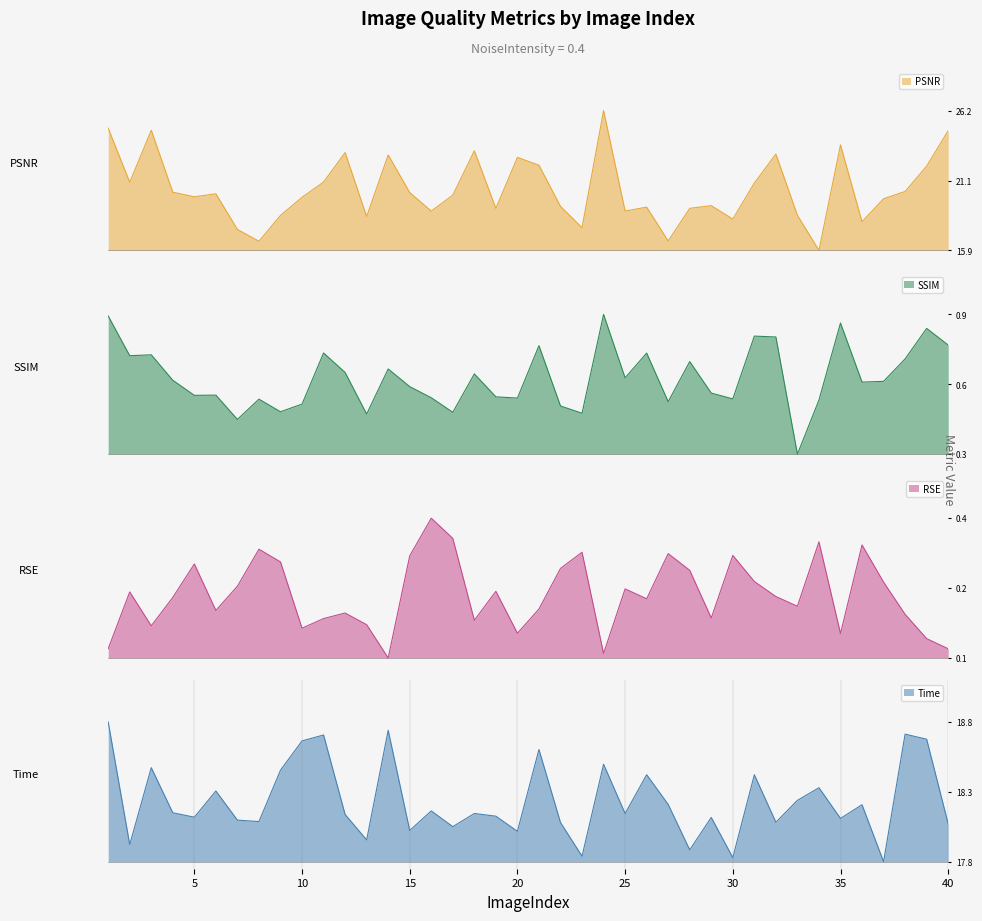

How many RSE values are between 0 and 1?

40